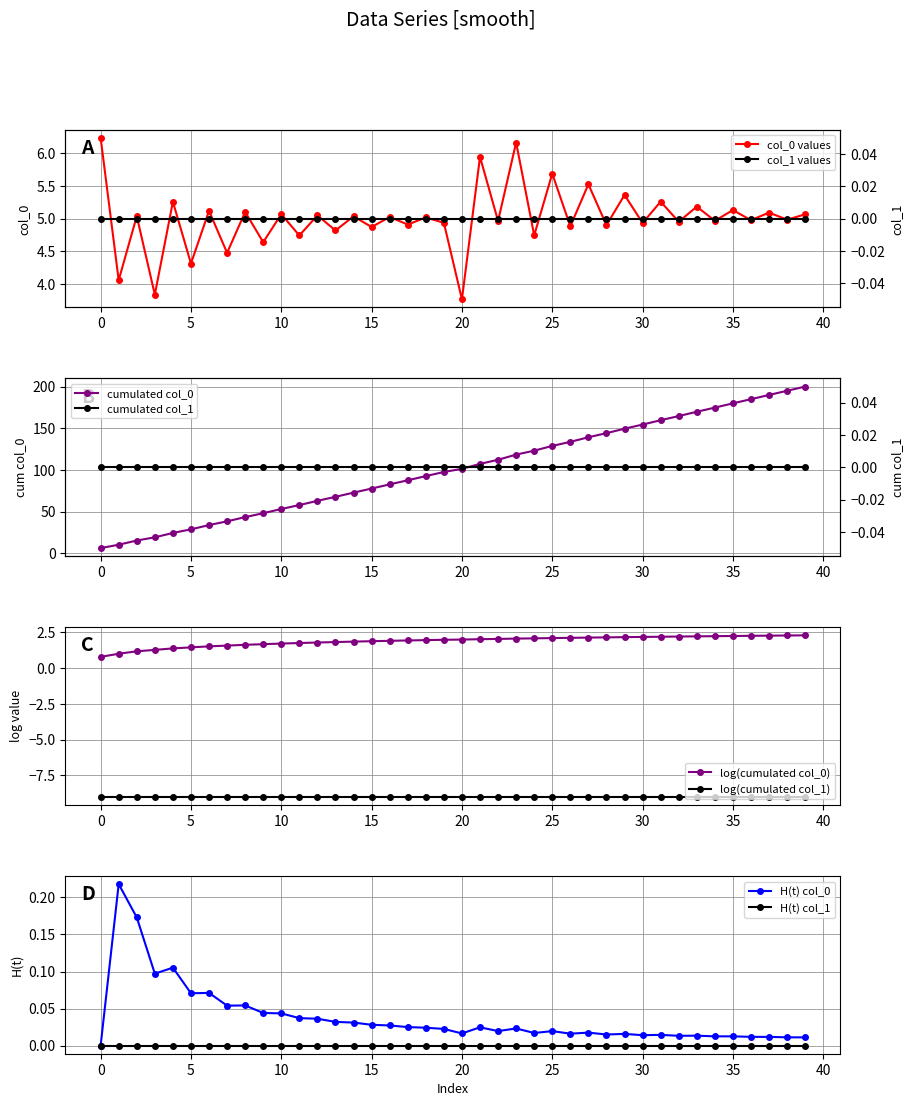

How many interior local peaks (higher than both neighbors) does the data have?

18